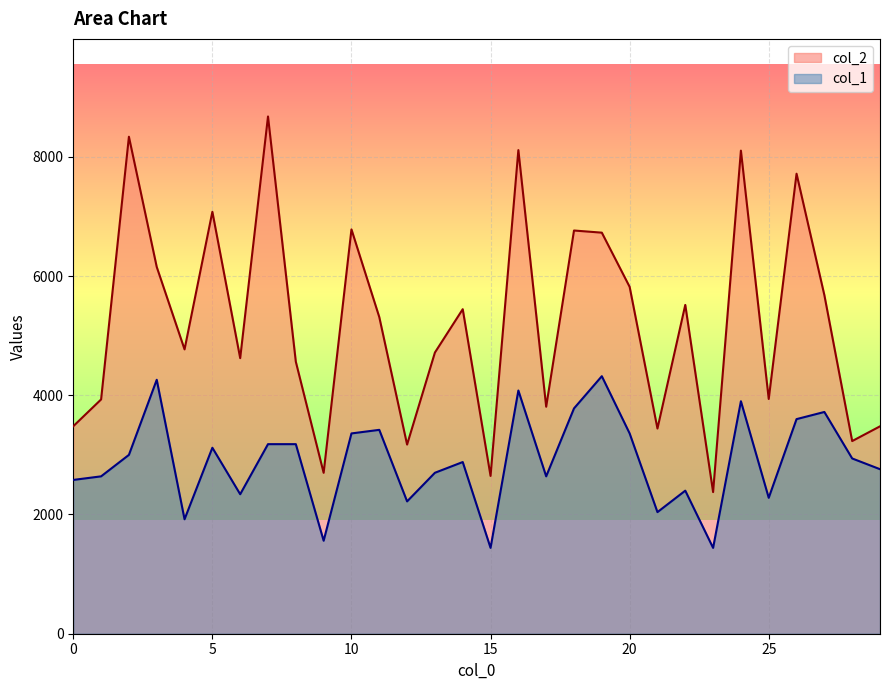

At which category does col_1 reach its first local valley?

4